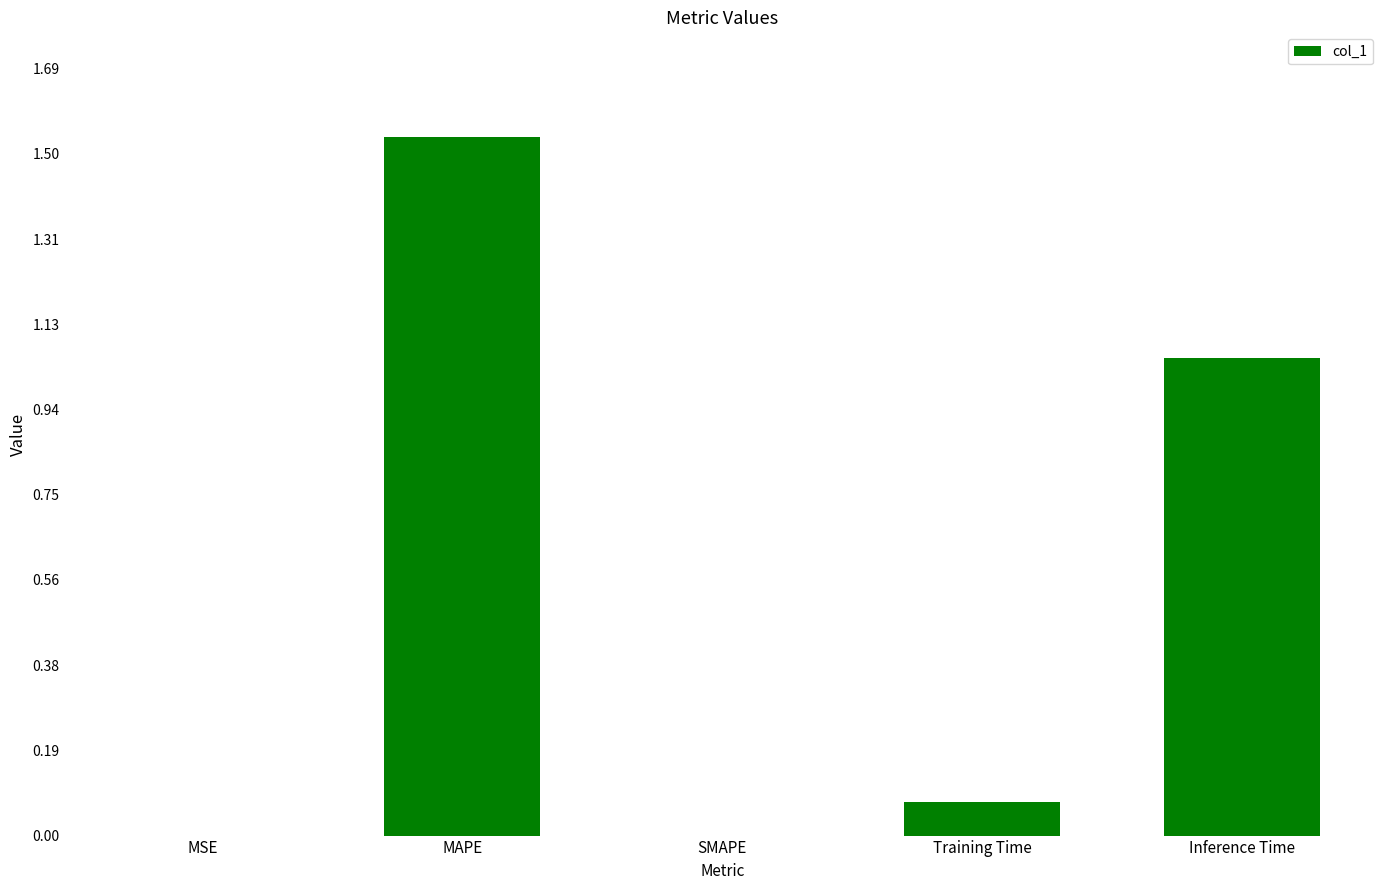

The chart shows a value of -0.7 at SMAPE. True or false?

False